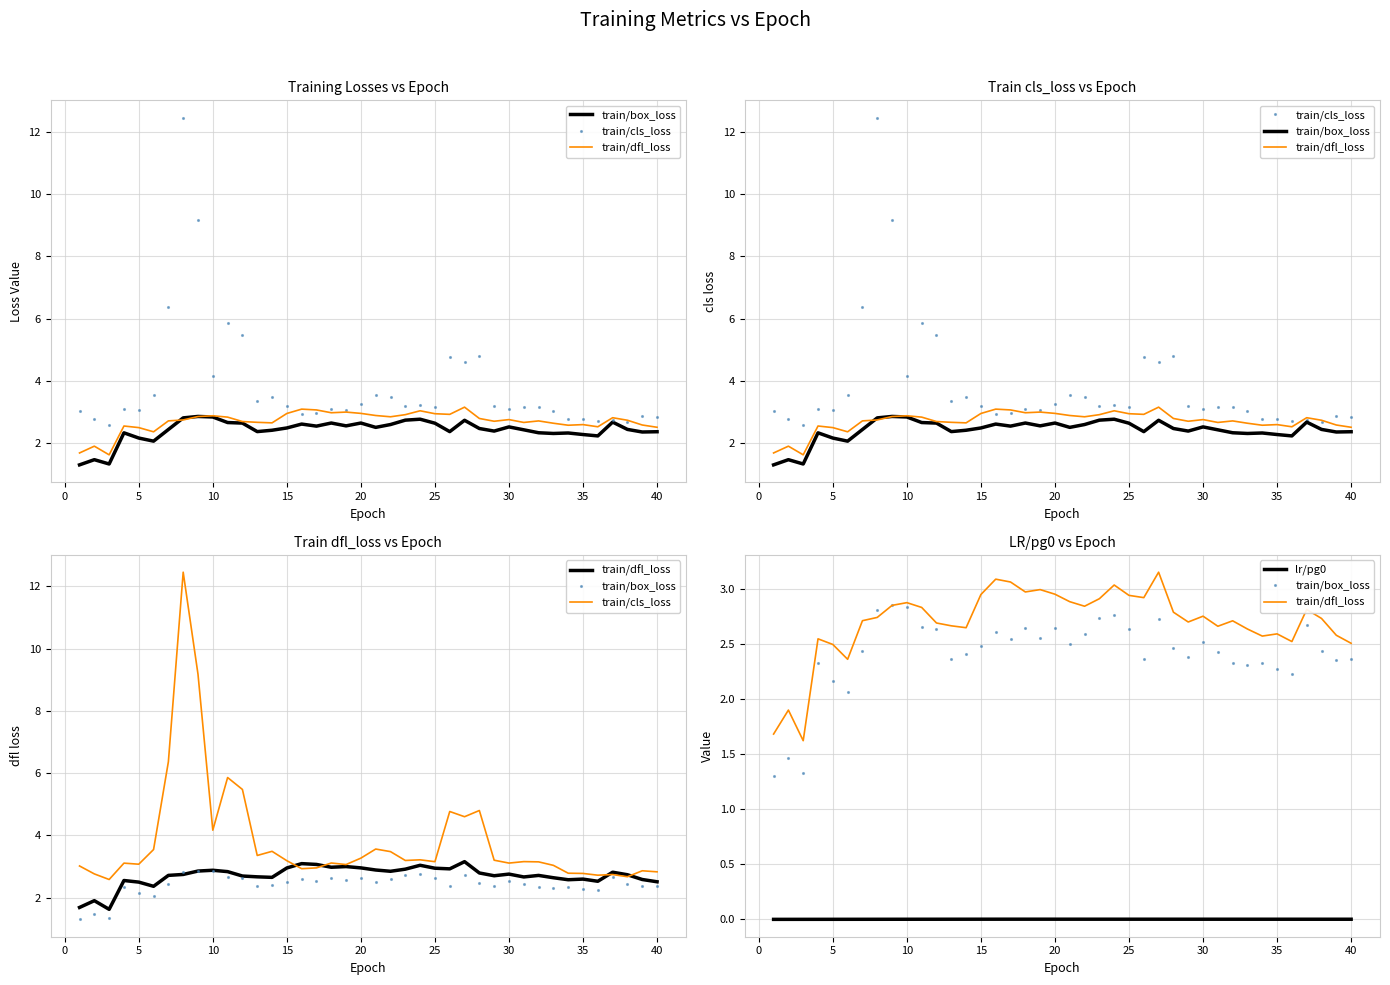

True or false: train/dfl_loss and lr/pg0 cross at least once.

False